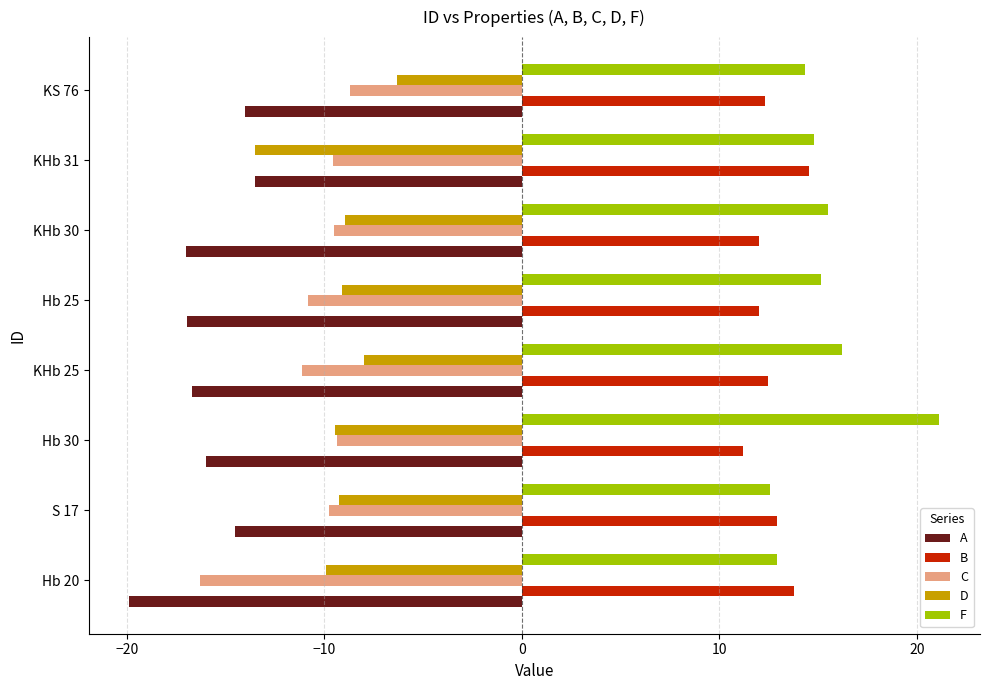

At which label does F reach its minimum?

S 17